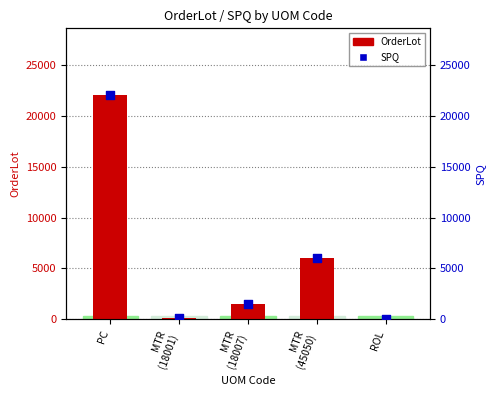

At how many categories does at least one series exceed 10220?

1